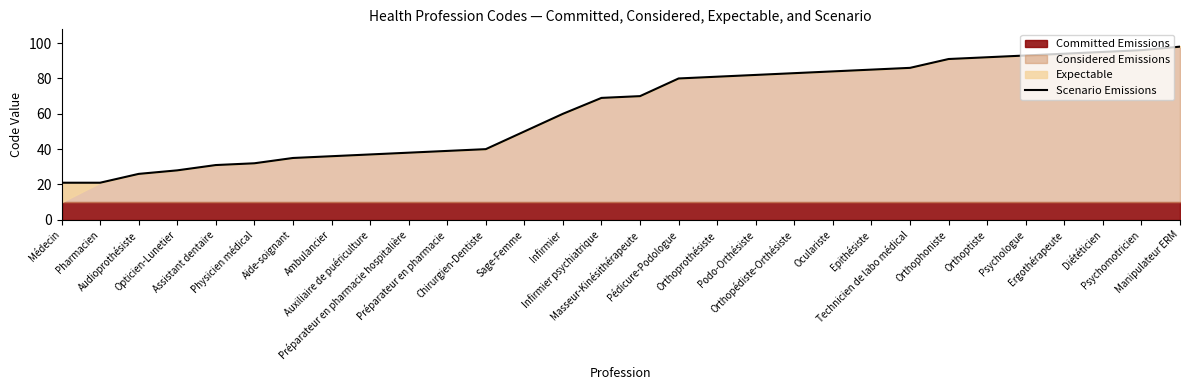

Which category has the lowest value across all series?

Médecin